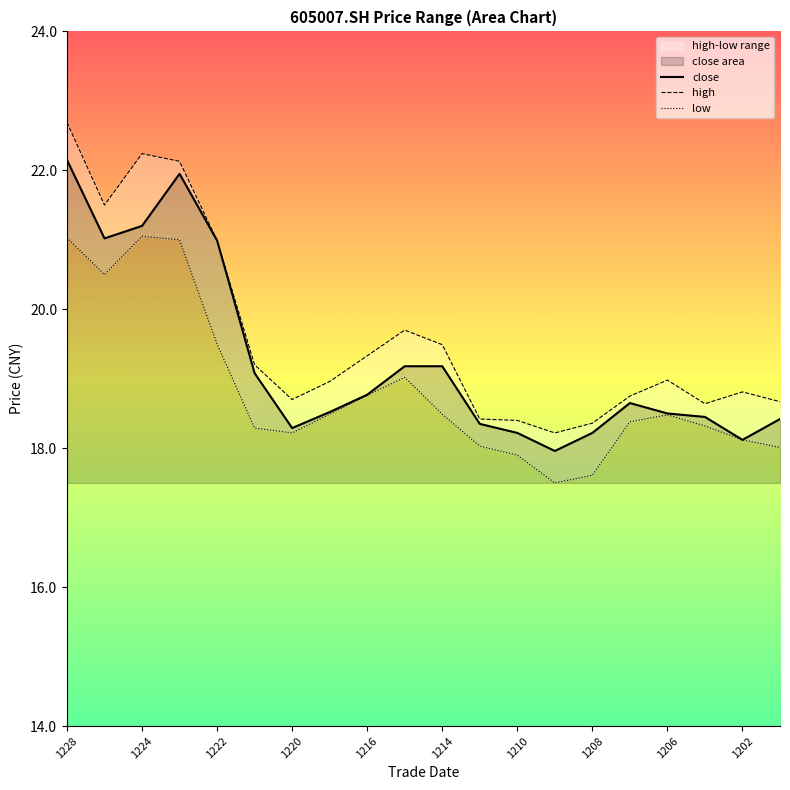

Which series has the largest total across all categories?

high